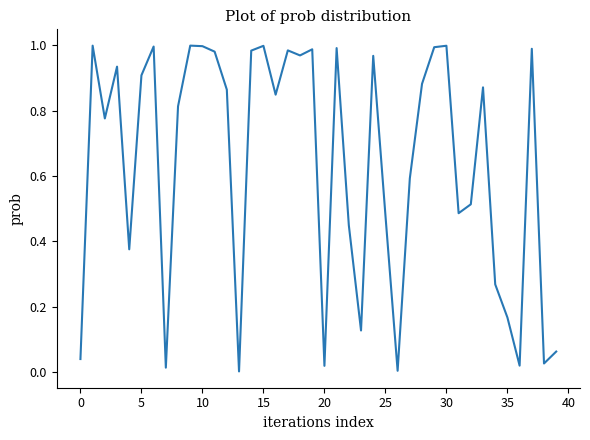

Does the chart display data point markers on the line(s)?

No